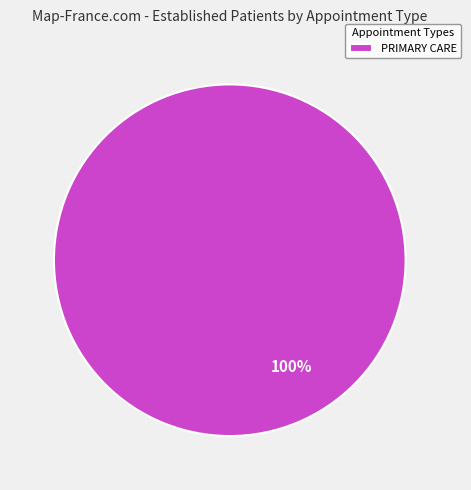

Rank the categories by value from lowest to highest.

PRIMARY CARE